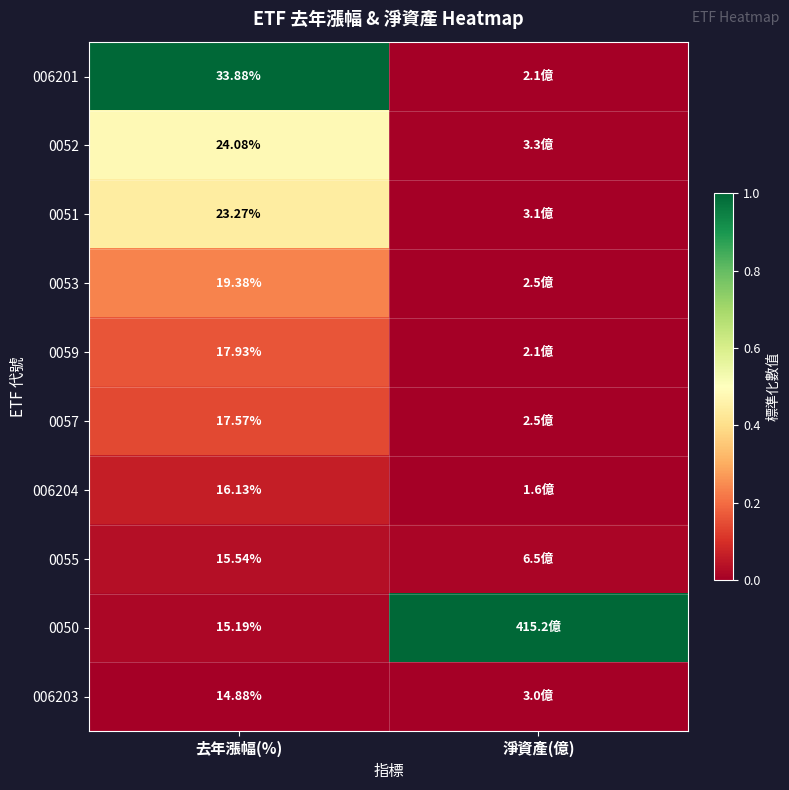

The 006201 series shows 0.4 at 去年漲幅(%). True or false?

False